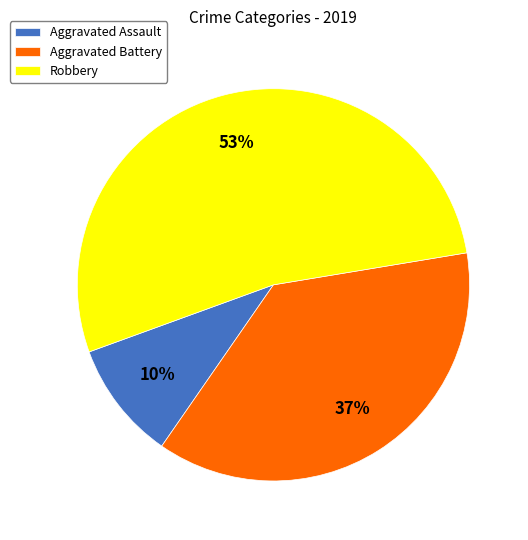

Is there a majority slice in this chart?

Yes